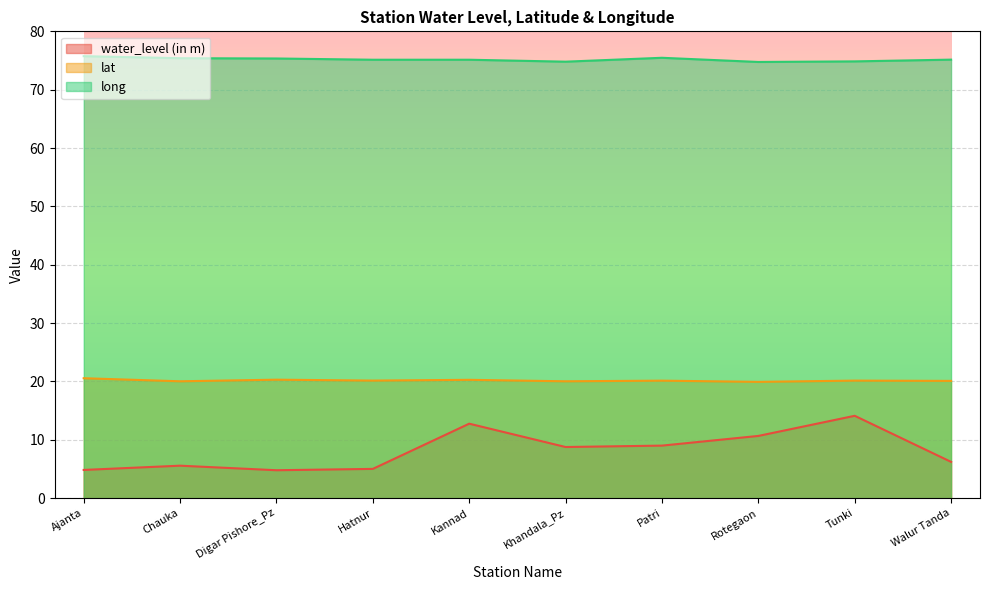

Is the value of long at Patri greater than the value of lat at Rotegaon?

Yes